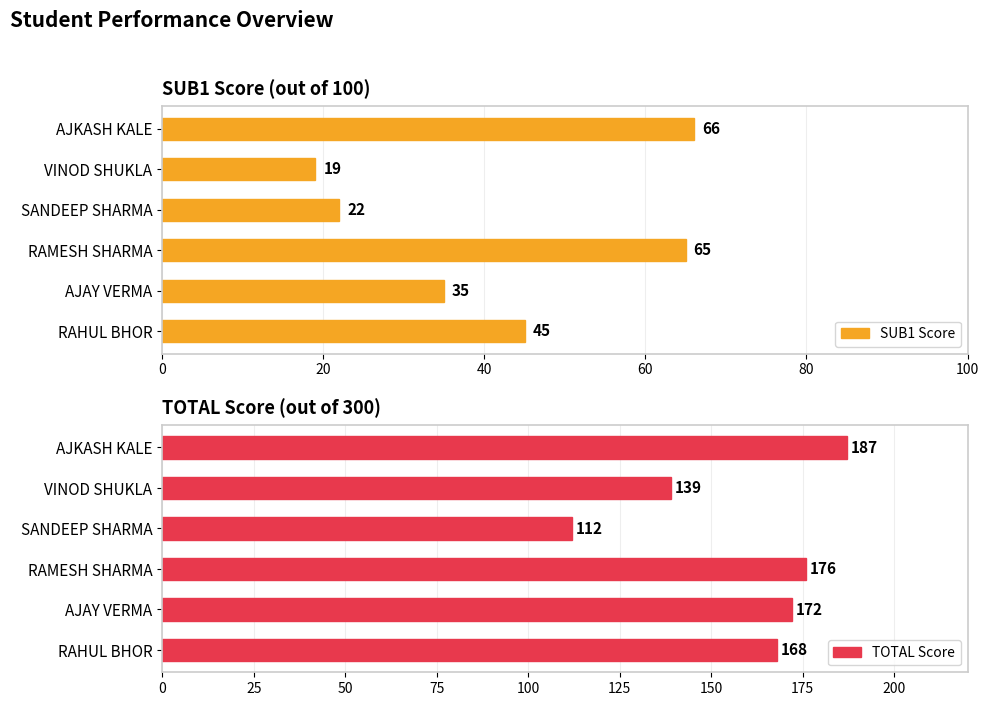

Read the SUB1 Score value at VINOD SHUKLA, to the nearest 5.

20